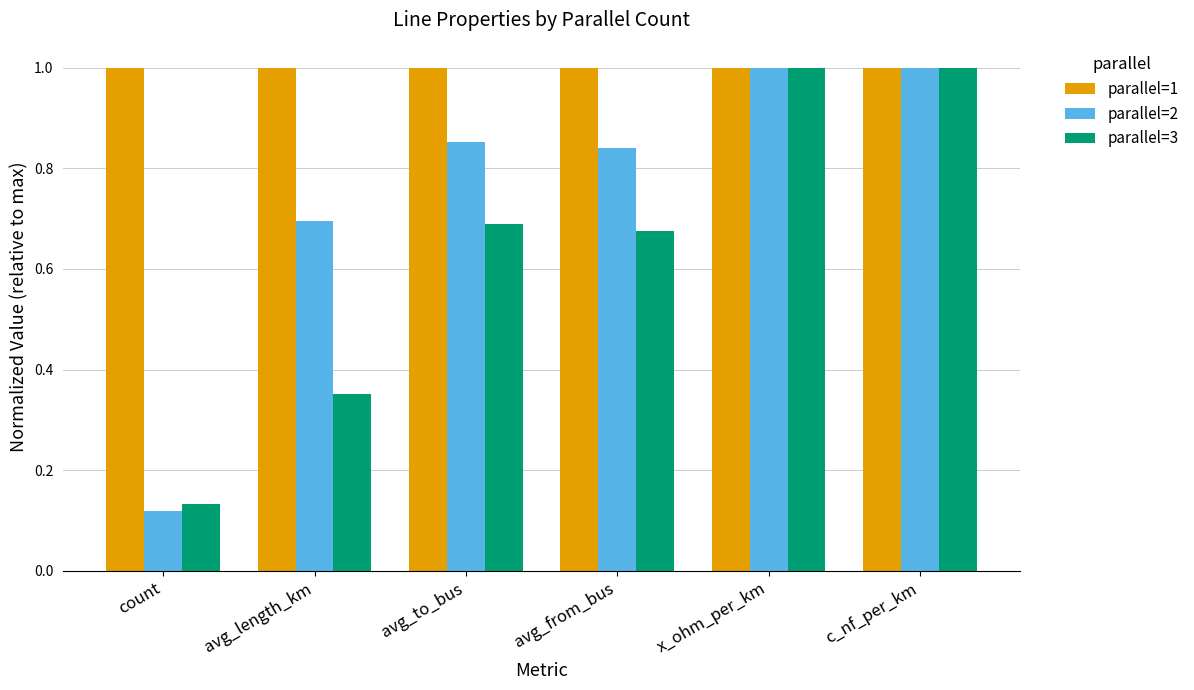

What is the average value of the parallel=1 series?

1.0